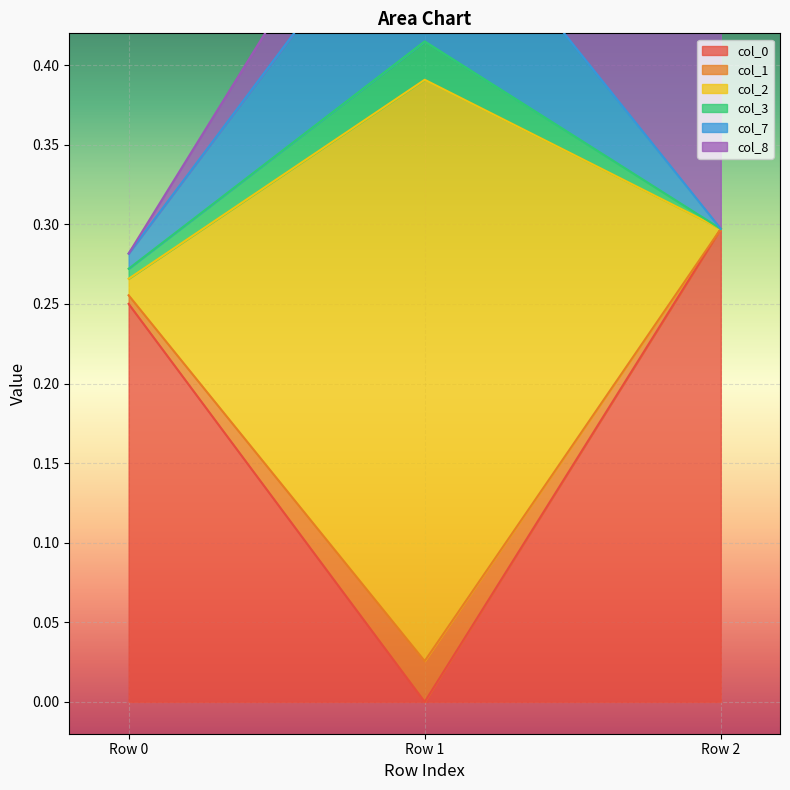

List the labels in order of col_0 value, largest first.

Row 2, Row 0, Row 1